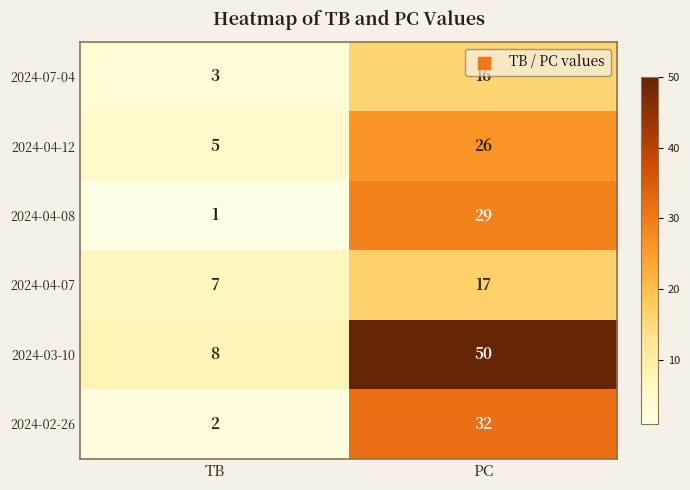

What is the average value of the 2024-04-07 series?

12